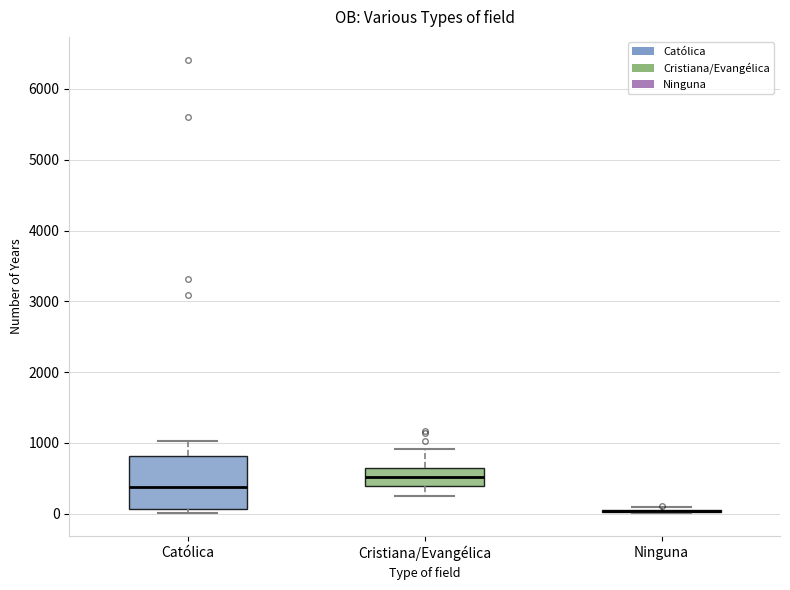

Reading left to right, transcribe this box plot: for each box, give where its median line is, the range the box spans, and where its two whiskers end, as read against the y-axis. The values are not printed on the chart, so give them approximately, as read against the axis.

Católica: median 400, box 100 to 800, whiskers 0 to 1000
Cristiana/Evangélica: median 500, box 400 to 600, whiskers 200 to 900
Ninguna: box collapsed to a line at 0, whiskers 0 to 100